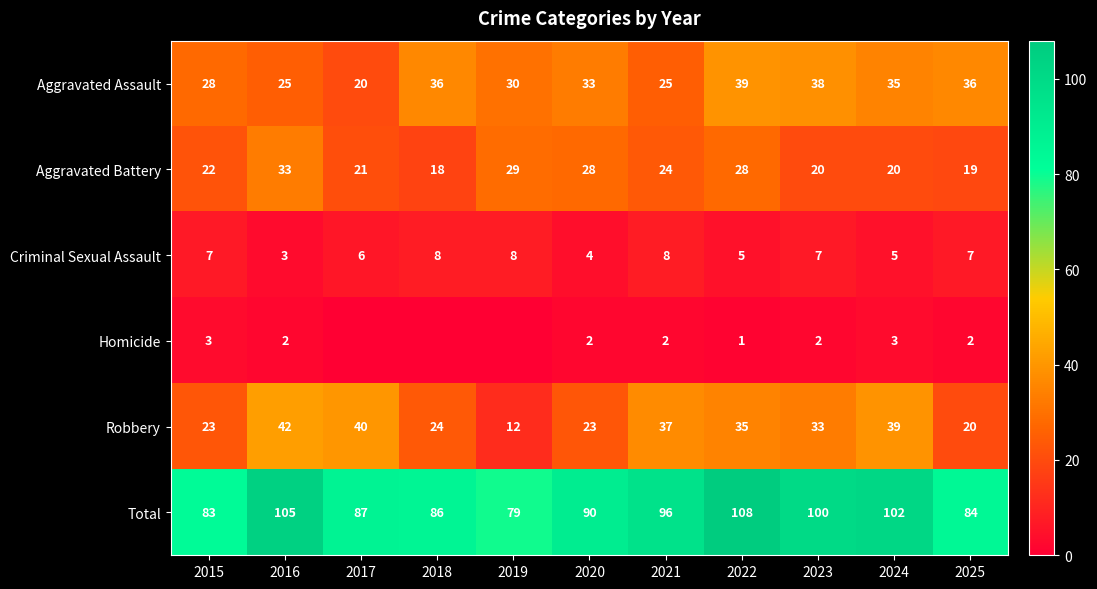

Which category has the highest value across all series?

2022